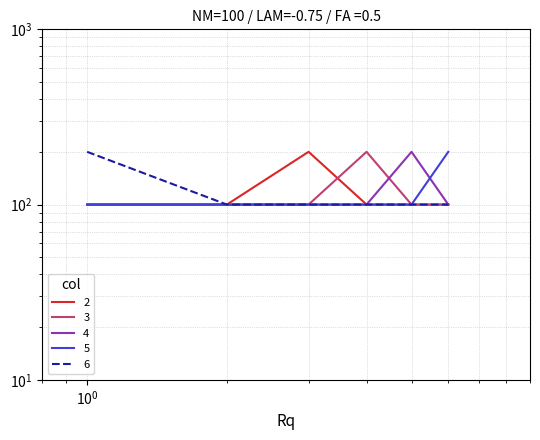

Rank the series by their maximum value, from highest to lowest.

2, 3, 4, 5, 6